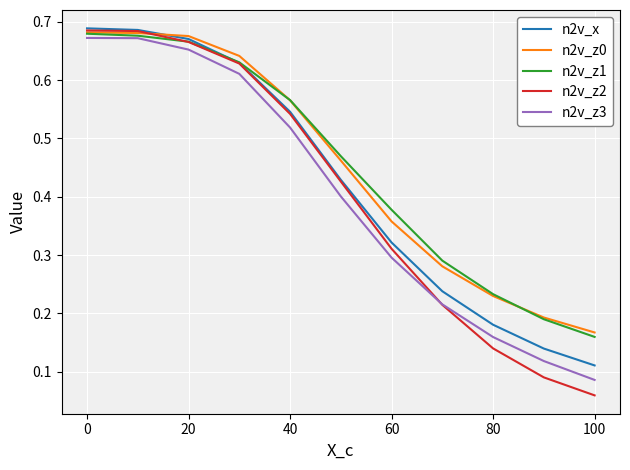

Which series has the largest range (max minus min)?

n2v_z2